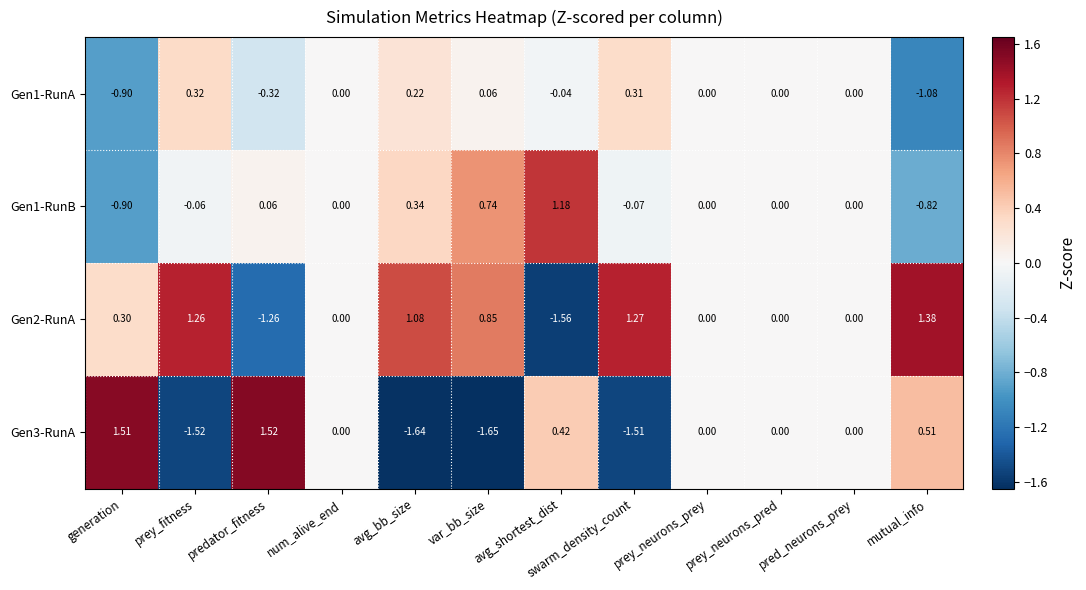

At which label does Gen3-RunA first exceed 0?

generation